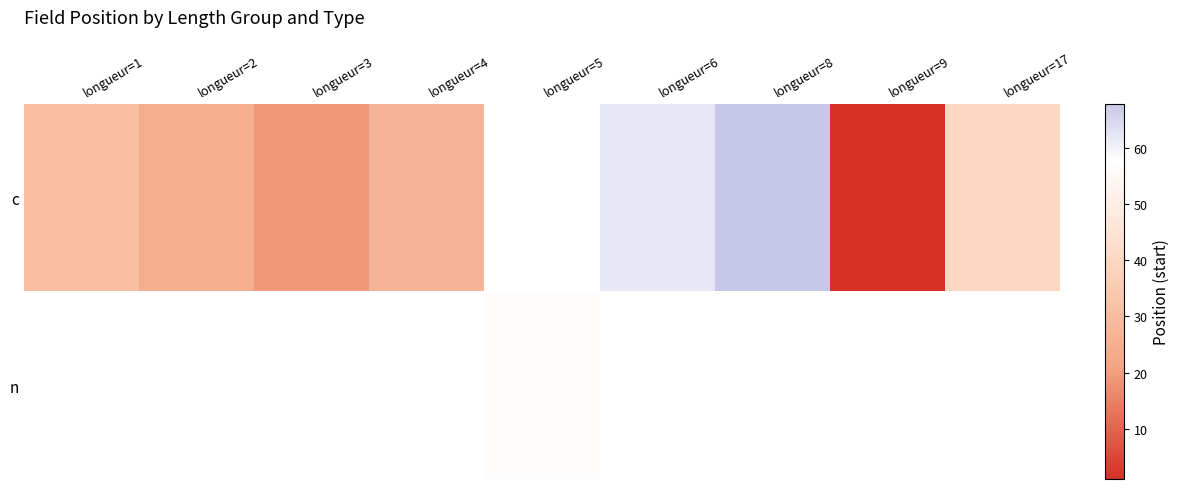

What is the difference between the c values at longueur=17 and longueur=3?

21.0